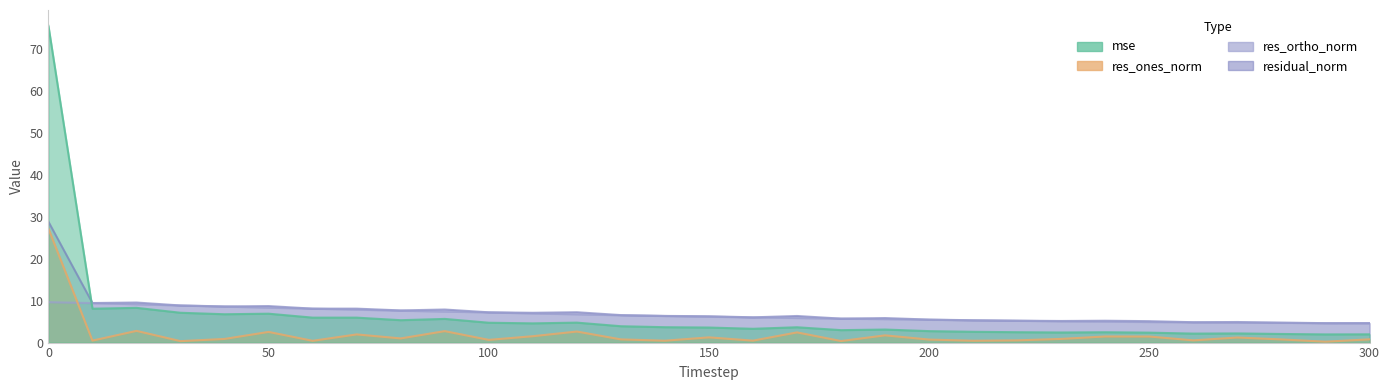

Where do res_ones_norm and res_ortho_norm first cross each other?

0 and 10